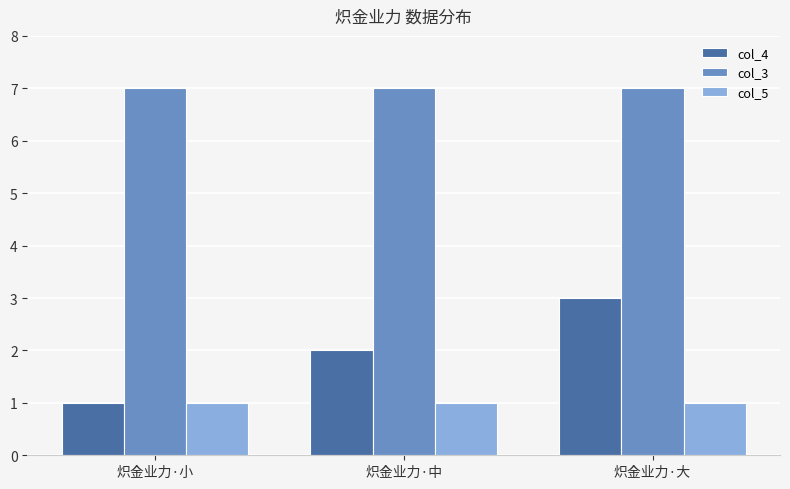

What is the total value across all series at 炽金业力·中?

10